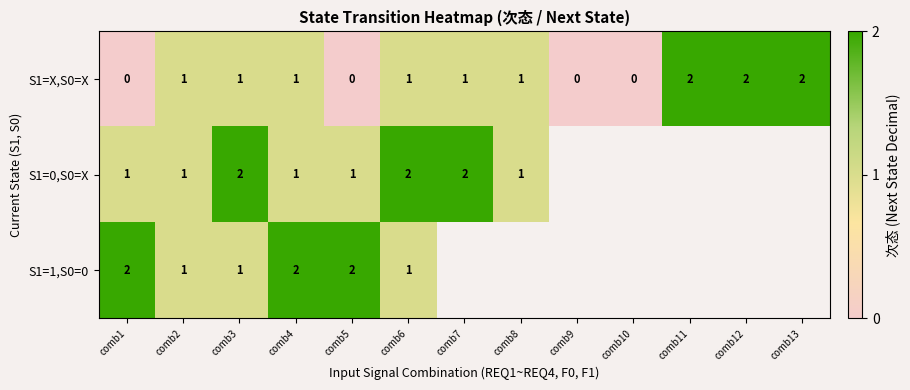

How many categories are shown in the chart?

13